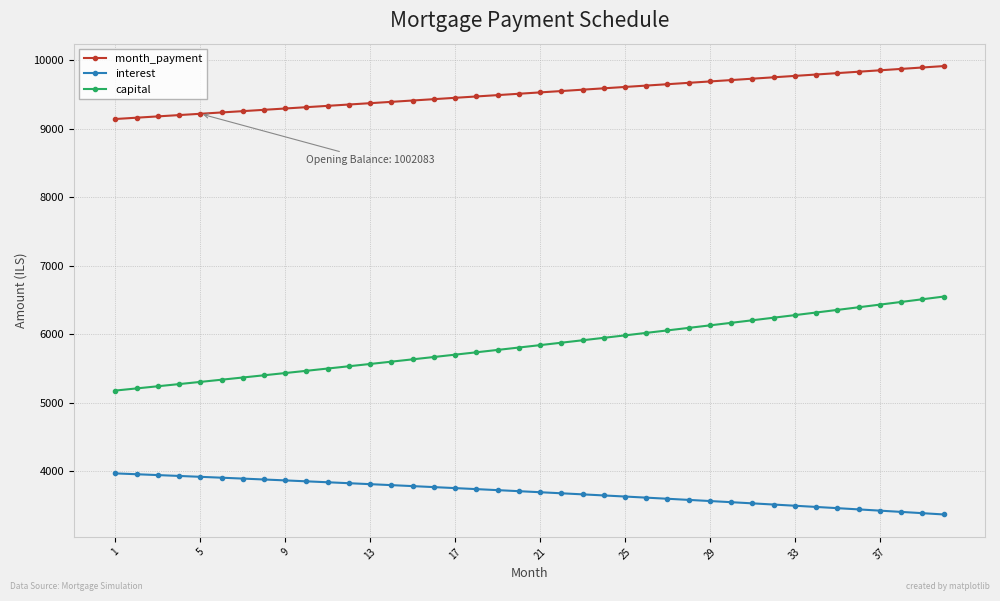

Which series has the largest total across all categories?

month_payment